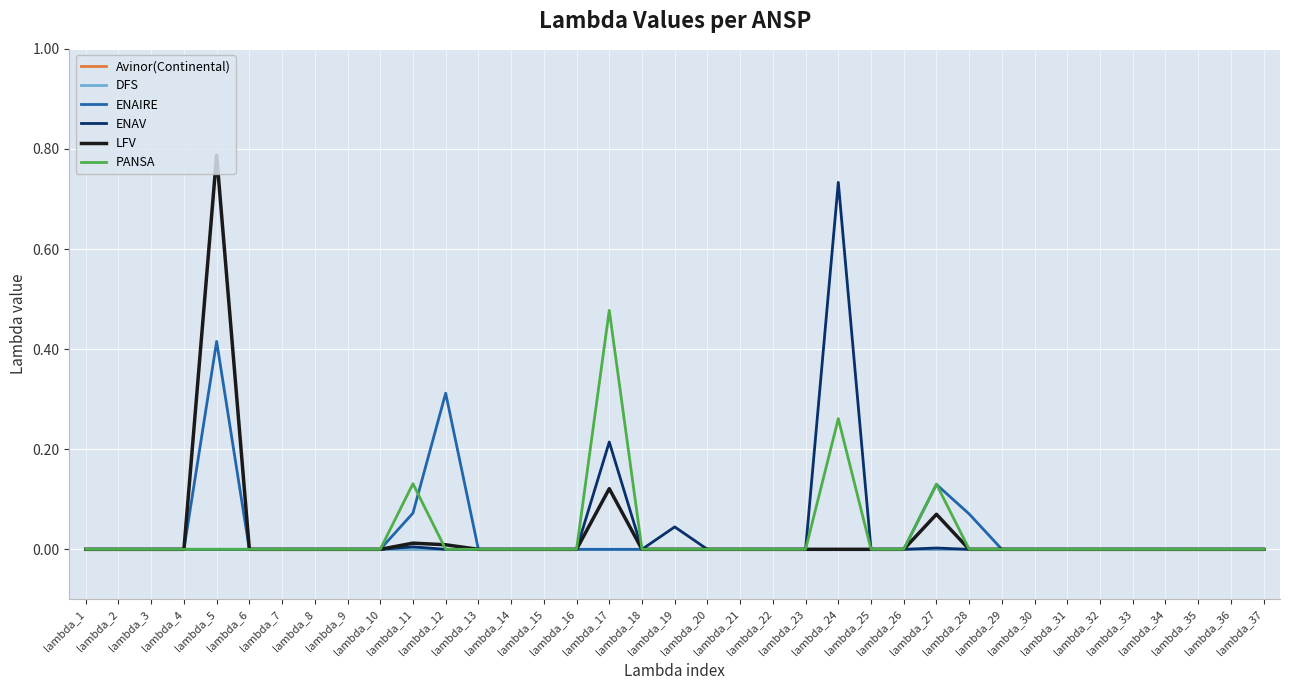

At which label does PANSA reach its peak?

lambda_17